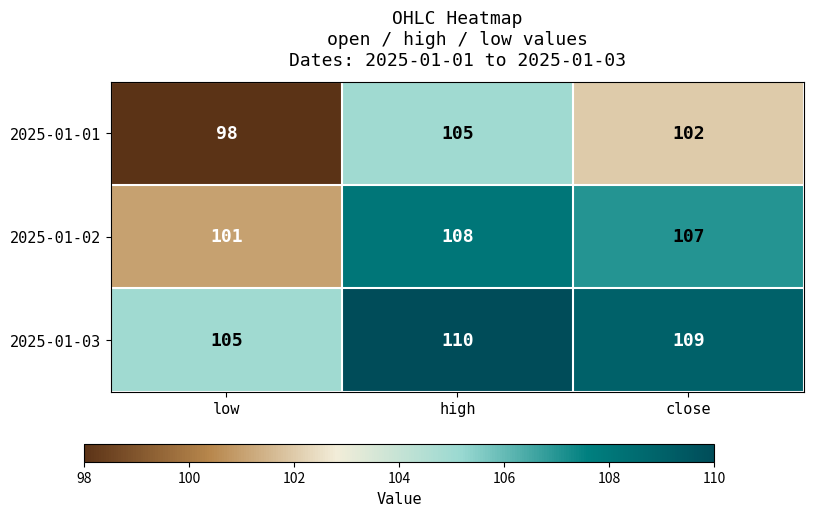

At how many categories does at least one series exceed 107?

2